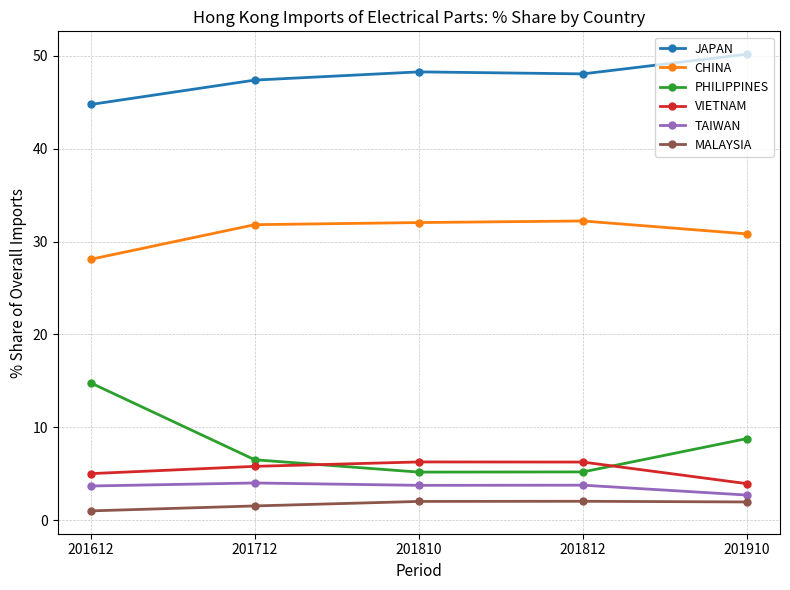

Is it true that TAIWAN equals 2.7 at 201910?

True